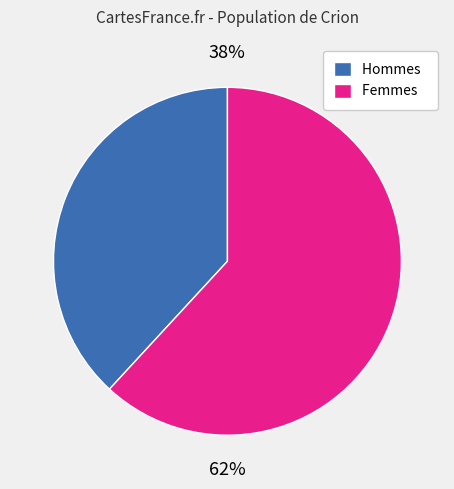

Approximately how many times larger is the value at Hommes compared to Femmes?

0.6